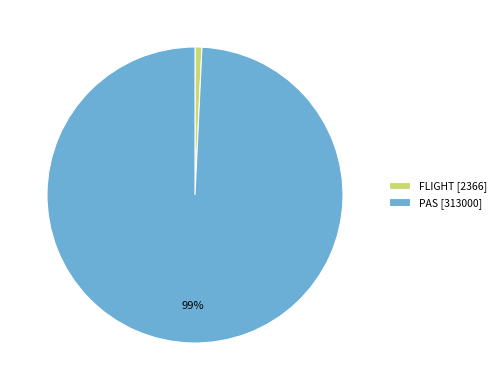

Is there a majority slice in this chart?

Yes